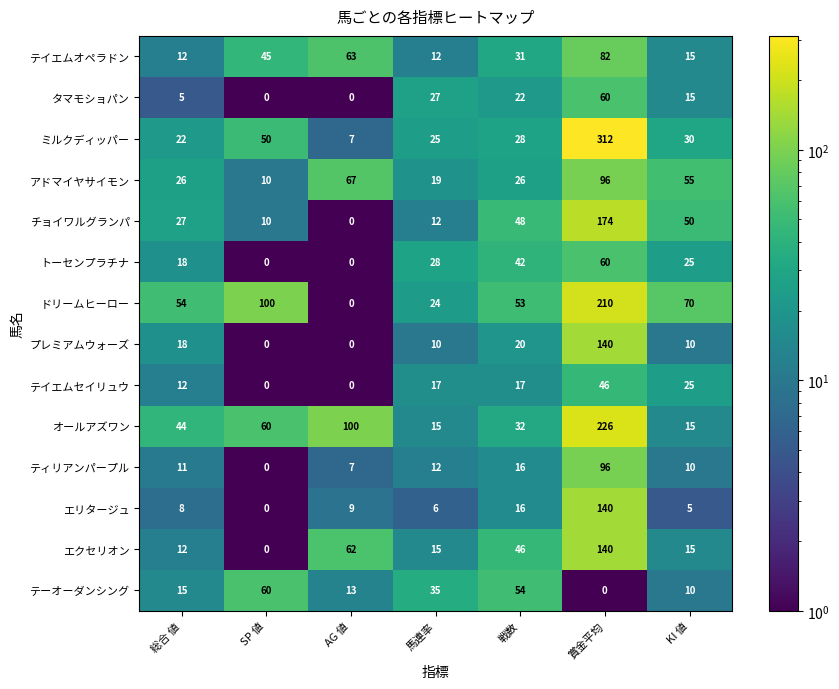

Which label corresponds to the largest value in the chart?

賞金平均